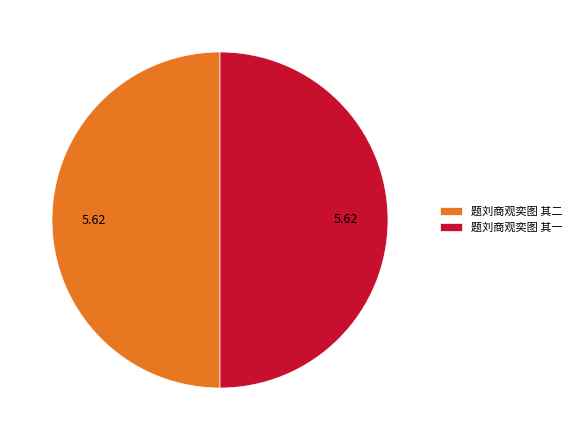

Combined, do 题刘商观奕图 其二 and 题刘商观奕图 其一 account for over 50%?

Yes